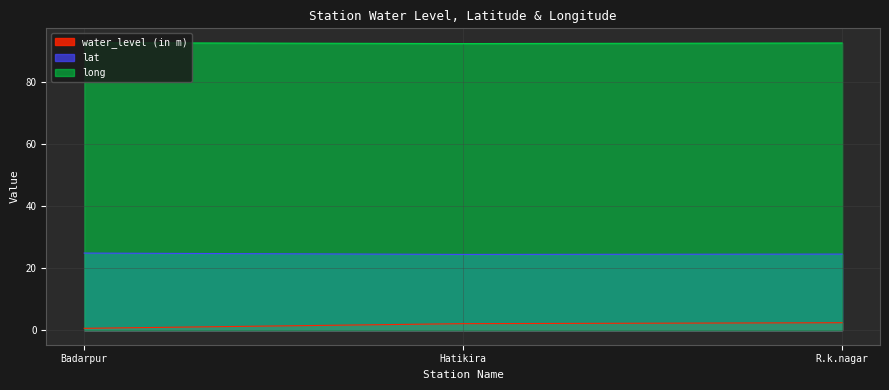

At which label does water_level (in m) reach its minimum?

Badarpur